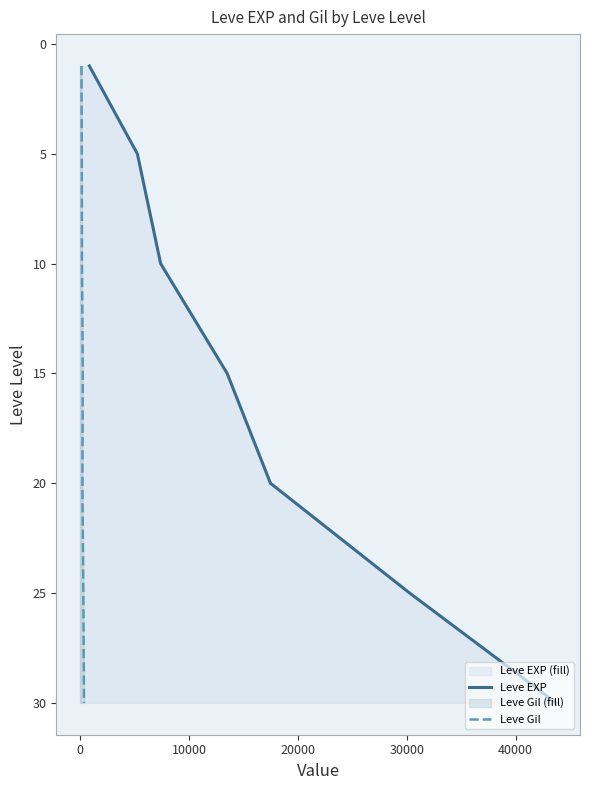

How many Leve Gil values are between 5 and 25?

5